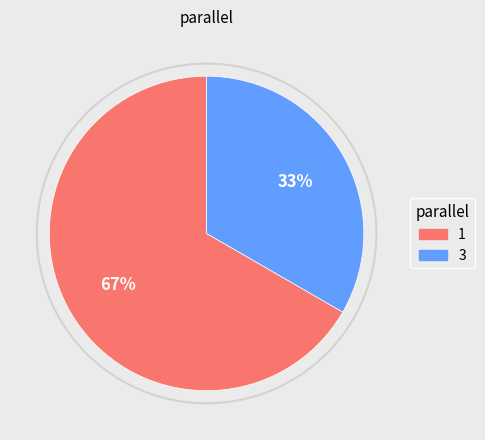

Which category has the biggest portion of the pie?

1